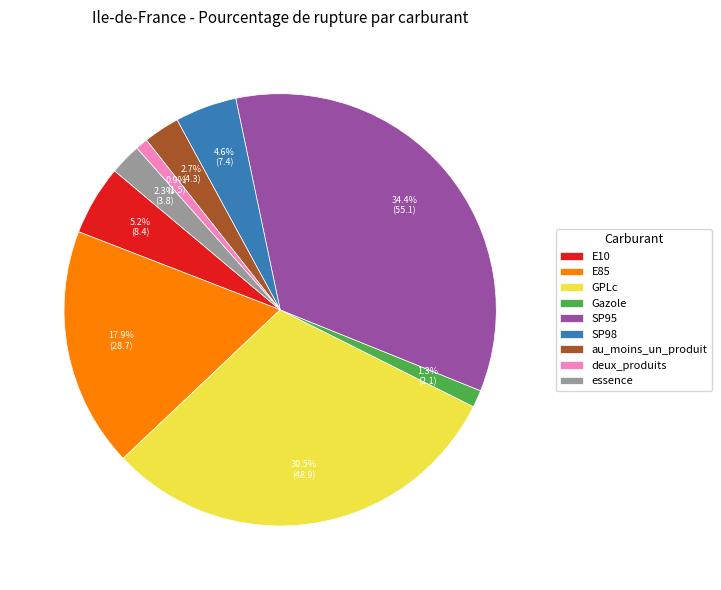

What percentage is the deux_produits slice, to the nearest percent?

1%